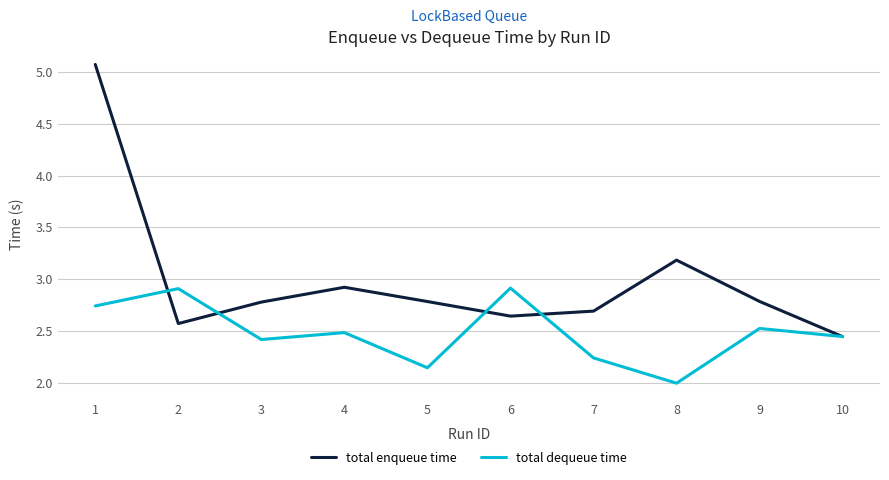

At which category does total enqueue time reach its first local valley?

2